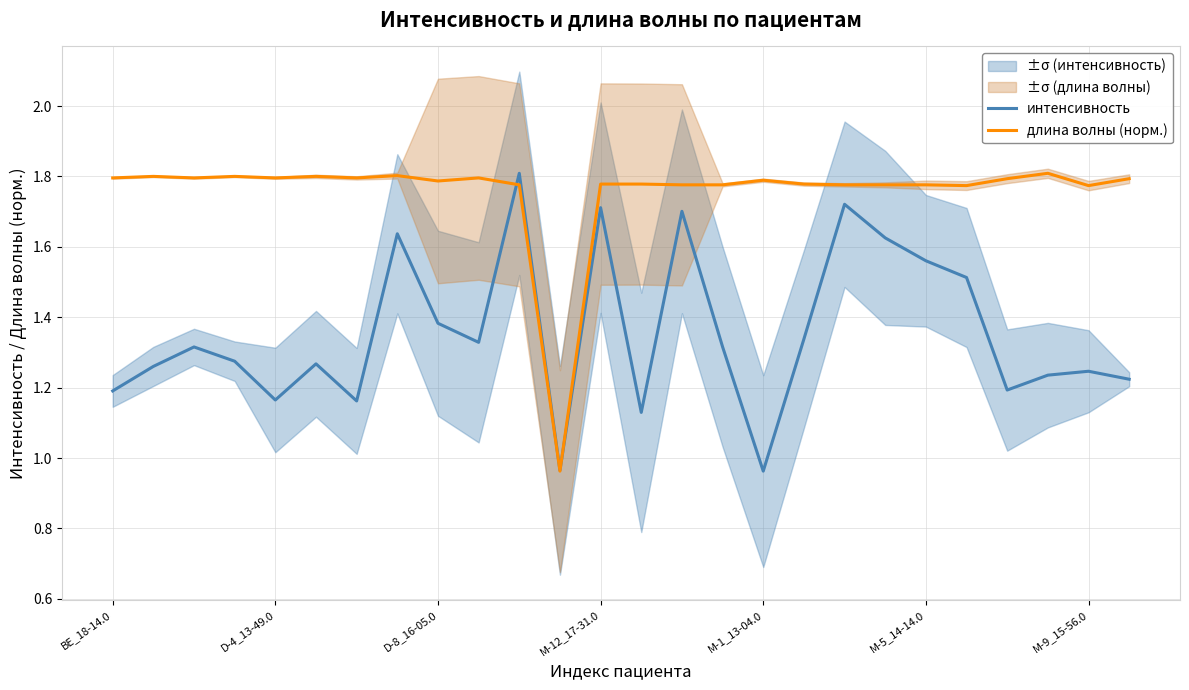

What is the sum of the интенсивность values at 15 and 22?

2.5